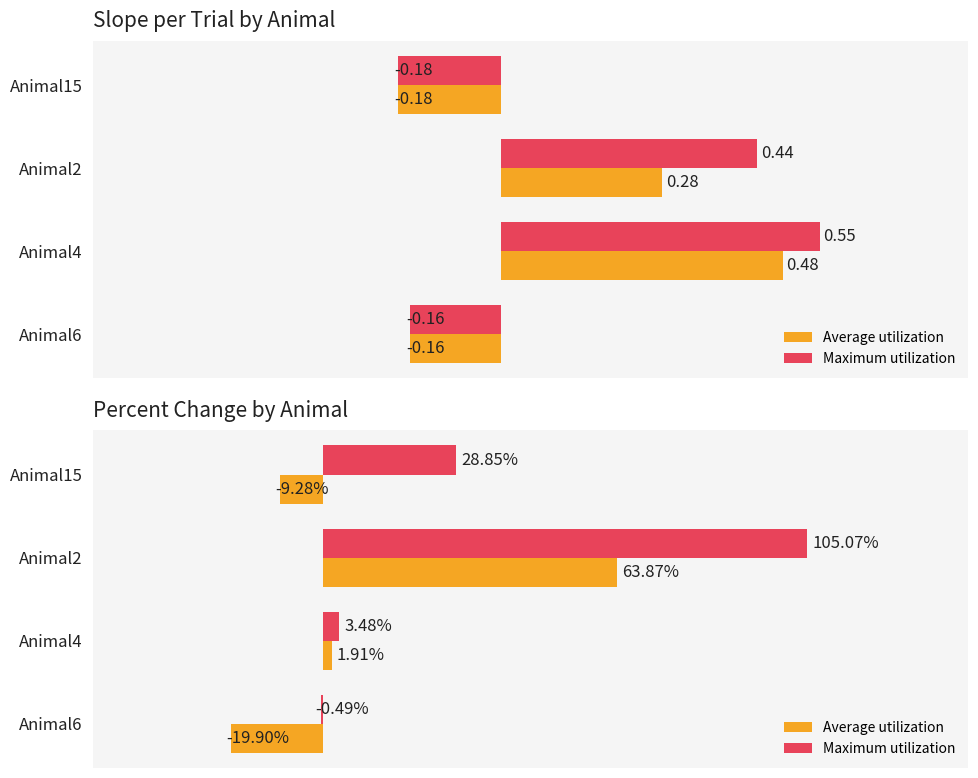

What is the highest value of the Average utilization series?

63.9